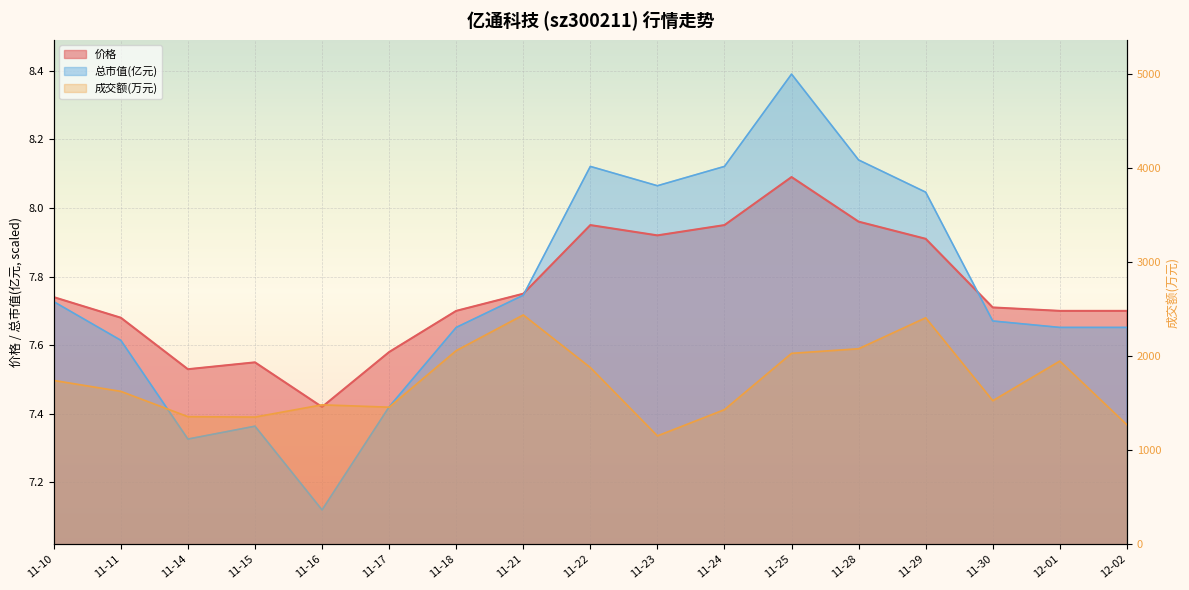

Between which two adjacent categories do 价格 and 总市值(亿元) first intersect?

11-21 and 11-22